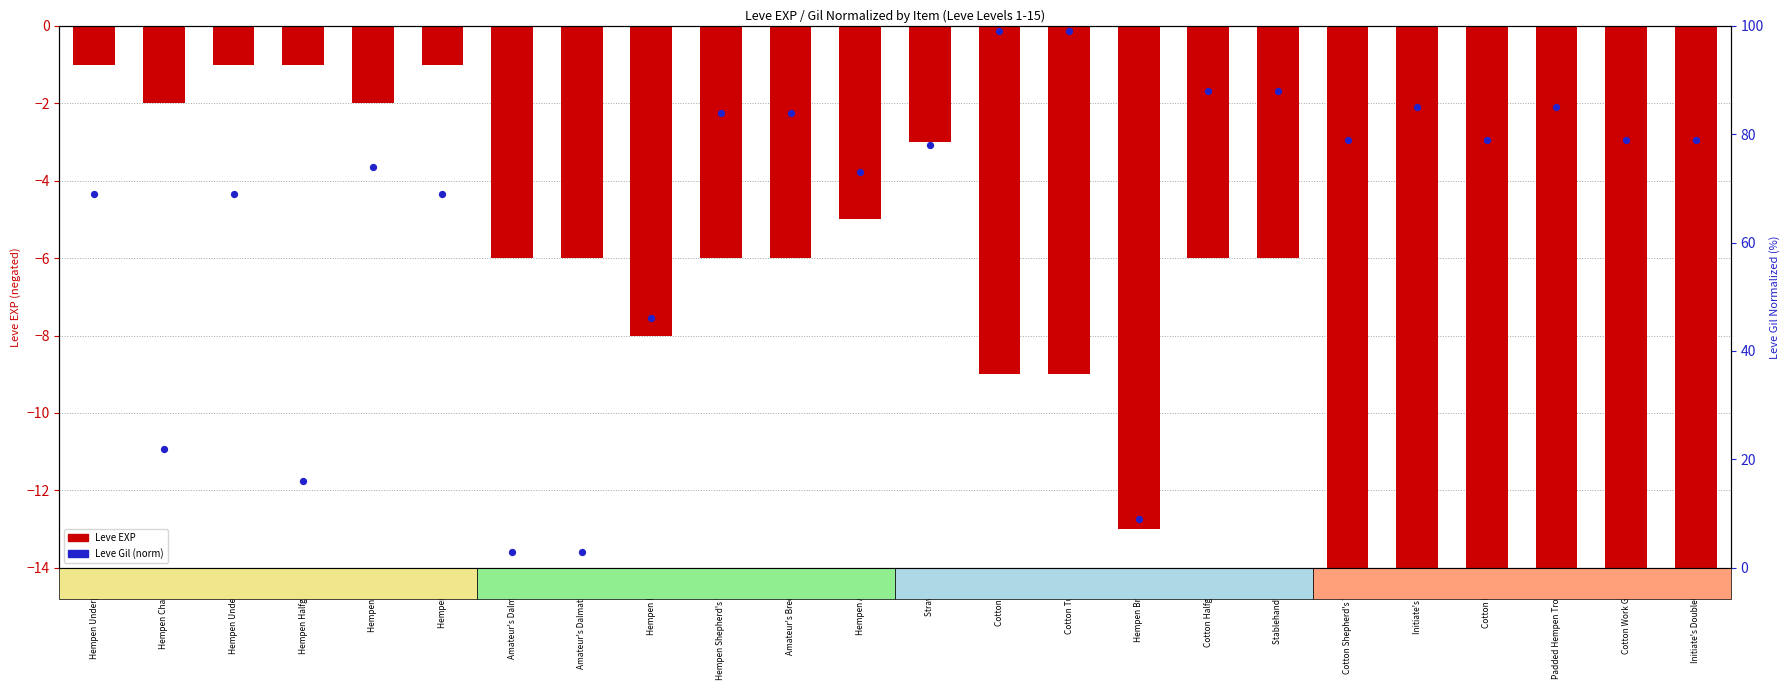

At which category is the sum across all series the highest?

Cotton Scarf